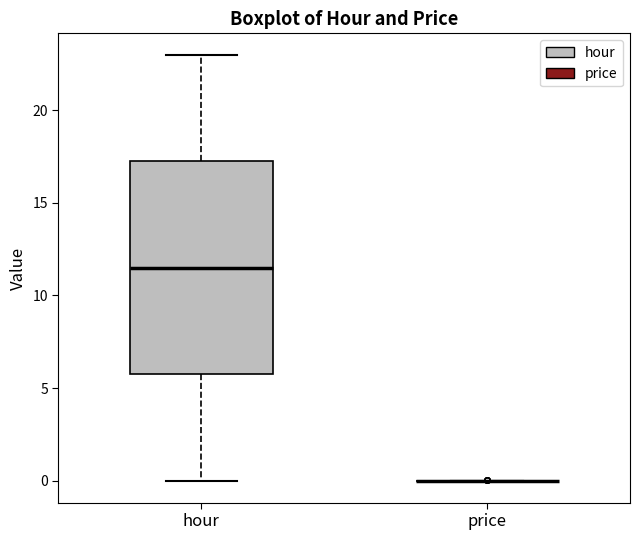

Reading left to right, transcribe this box plot: for each box, give where its median line is, the range the box spans, and where its two whiskers end, as read against the y-axis. The values are not printed on the chart, so give them approximately, as read against the axis.

hour: median 11.5, box 6.0 to 17.5, whiskers 0.0 to 23.0
price: box collapsed to a line at 0.0, whiskers 0.0 to 0.0